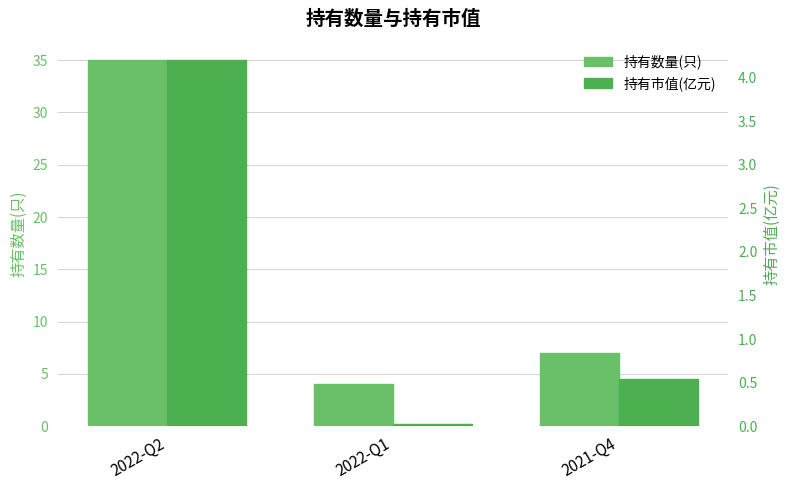

Between 2022-Q1 and 2021-Q4, which is larger?

2021-Q4